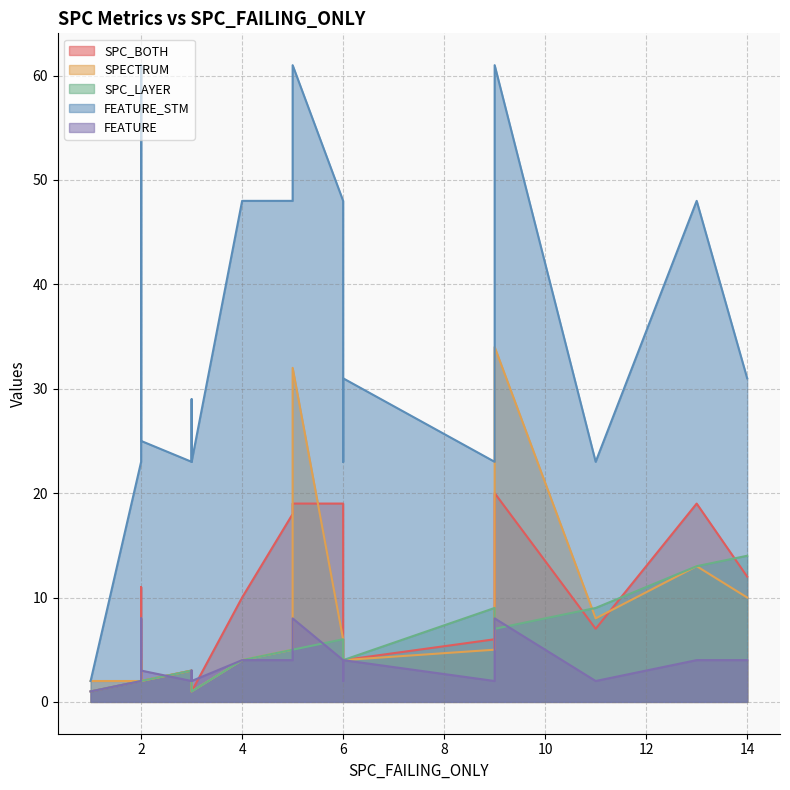

What is the minimum value shown in the chart?

1